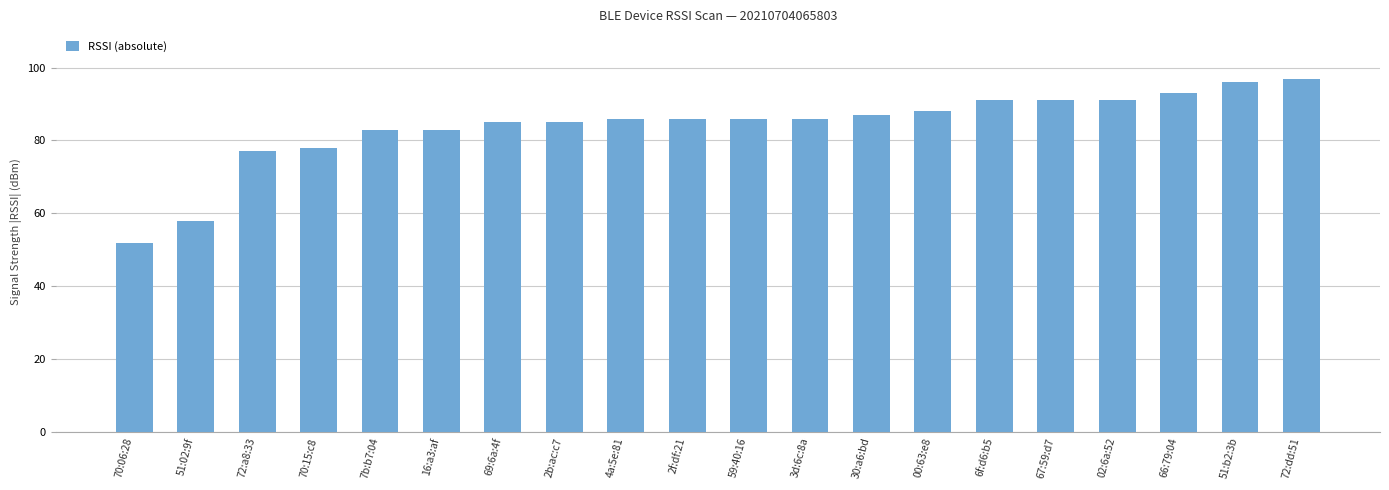

Reading left to right, what are all the values shown in this chart?

70:06:28=52	51:02:9f=58	72:a8:33=77	70:15:c8=78	7b:b7:04=83	16:a3:af=83	69:6a:4f=85	2b:ac:c7=85	4a:5e:81=86	2f:df:21=86	59:40:16=86	3d:6c:8a=86	30:a6:bd=87	00:63:e8=88	6f:d6:b5=91	67:59:d7=91	02:6a:52=91	66:79:04=93	51:b2:3b=96	72:dd:51=97